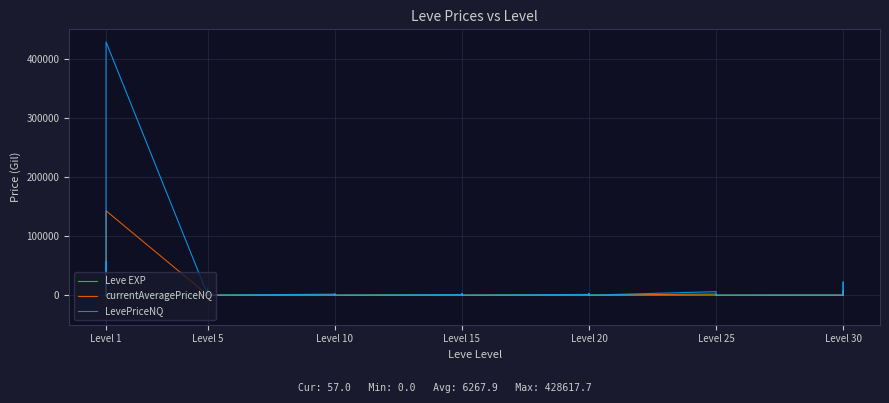

After their last crossing, which series has the higher values: Leve EXP or LevePriceNQ?

Leve EXP